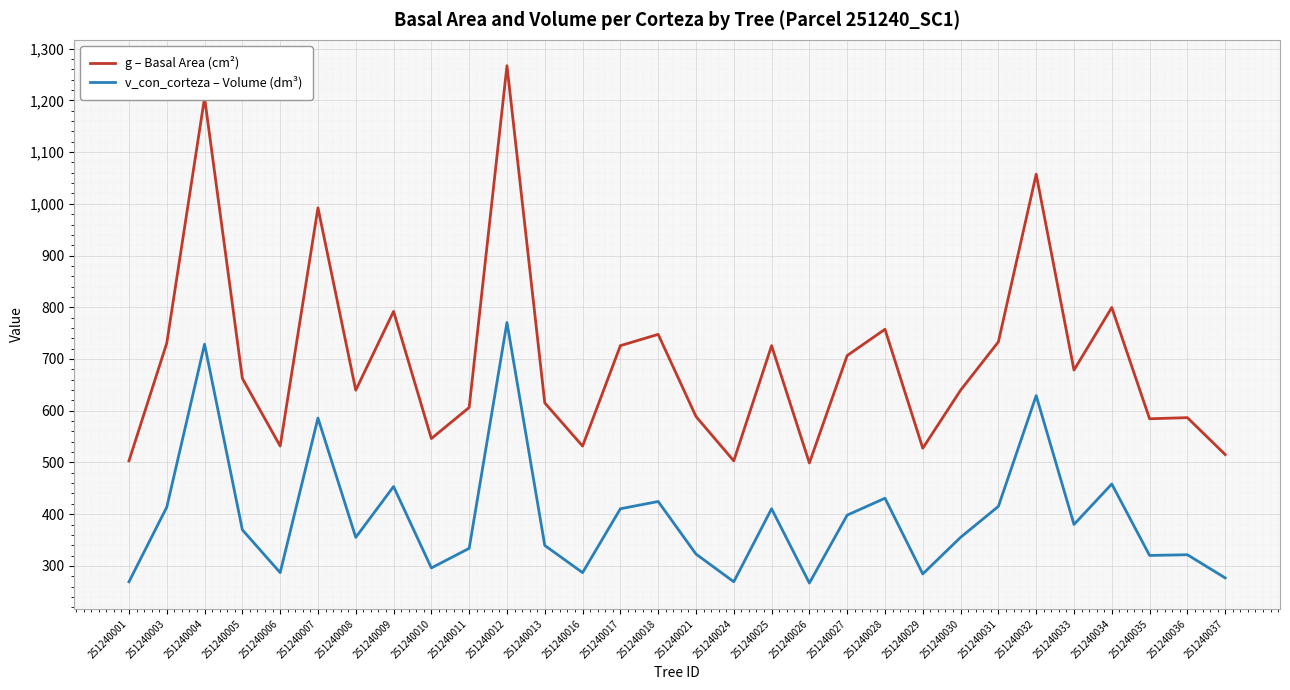

Is it true that v_con_corteza – Volume (dm³) equals 458.3 at 251240034?

True